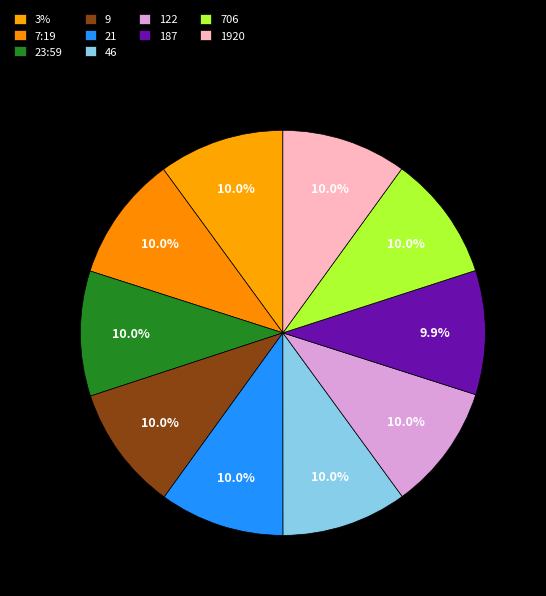

To the nearest percent, what portion does 7:19 represent?

10%